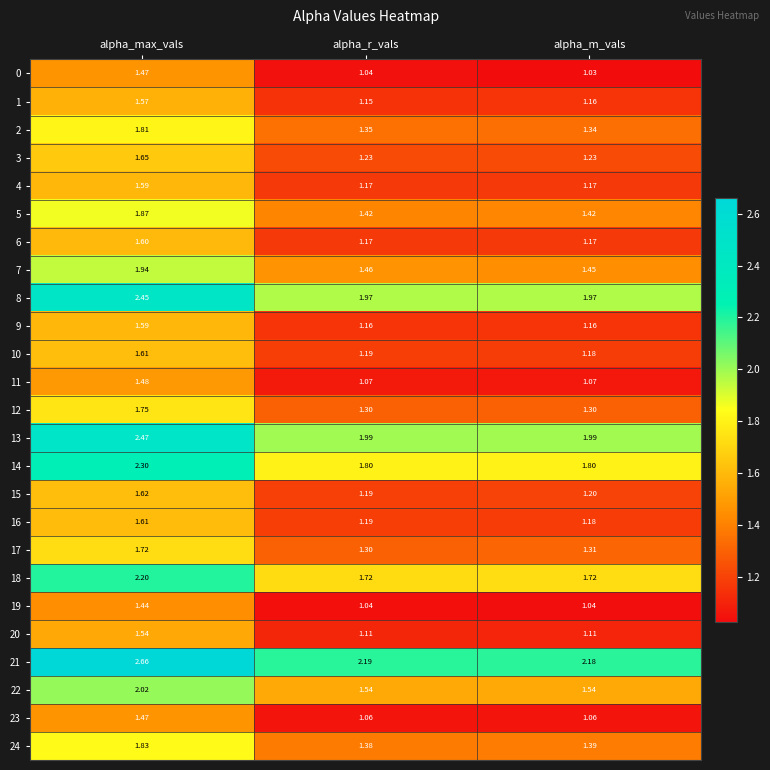

Is the value of 20 at alpha_max_vals greater than the value of 6 at alpha_m_vals?

Yes